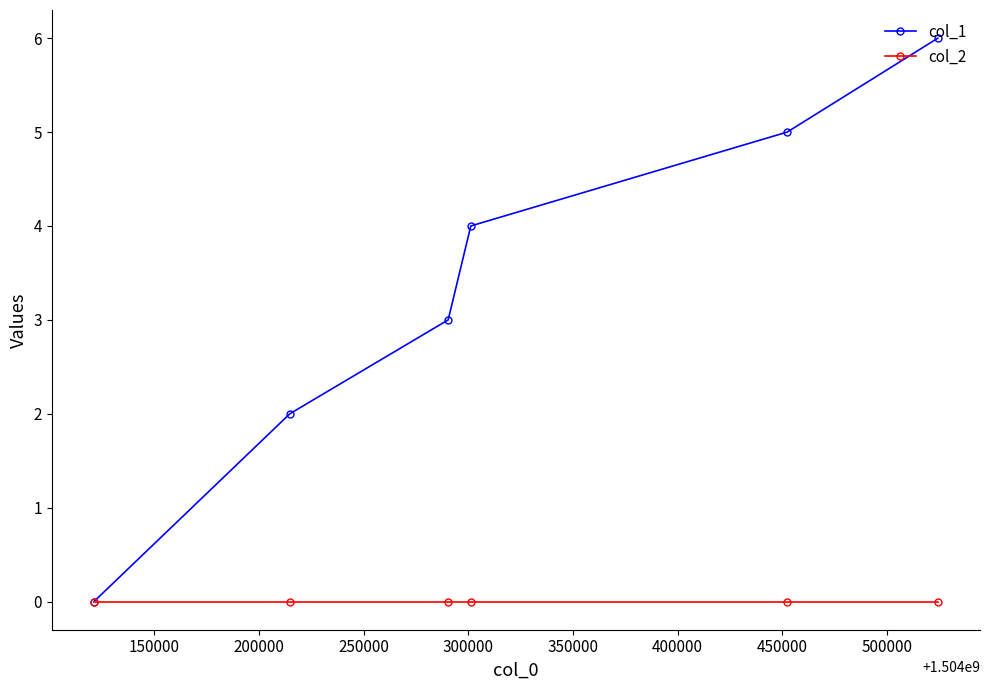

What is the maximum value shown in the chart?

6